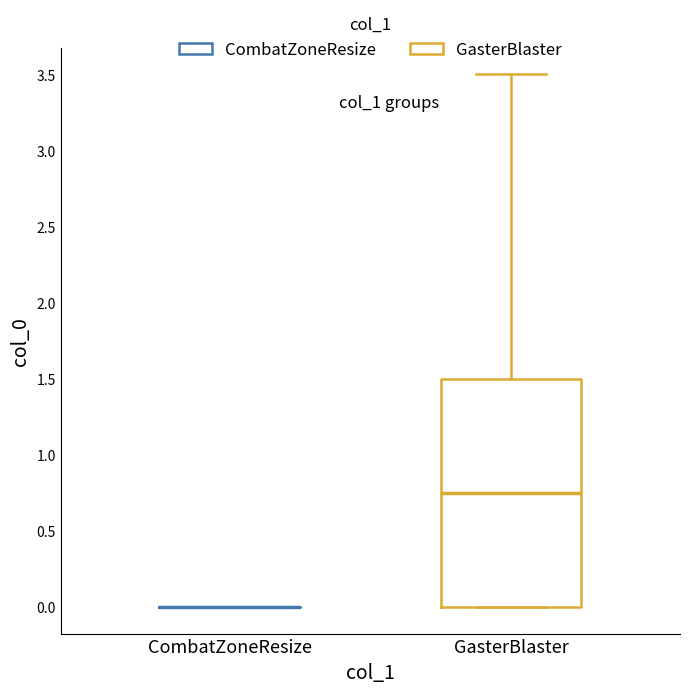

Reading left to right, read every box against the y-axis: the position of its median line, the range the box covers, and the ends of its whiskers. The values are not printed on the chart, so give them approximately, as read against the axis.

CombatZoneResize: box collapsed to a line at 0.00, whiskers 0.00 to 0.00
GasterBlaster: median 0.75, box 0.00 to 1.50, whiskers 0.00 to 3.50